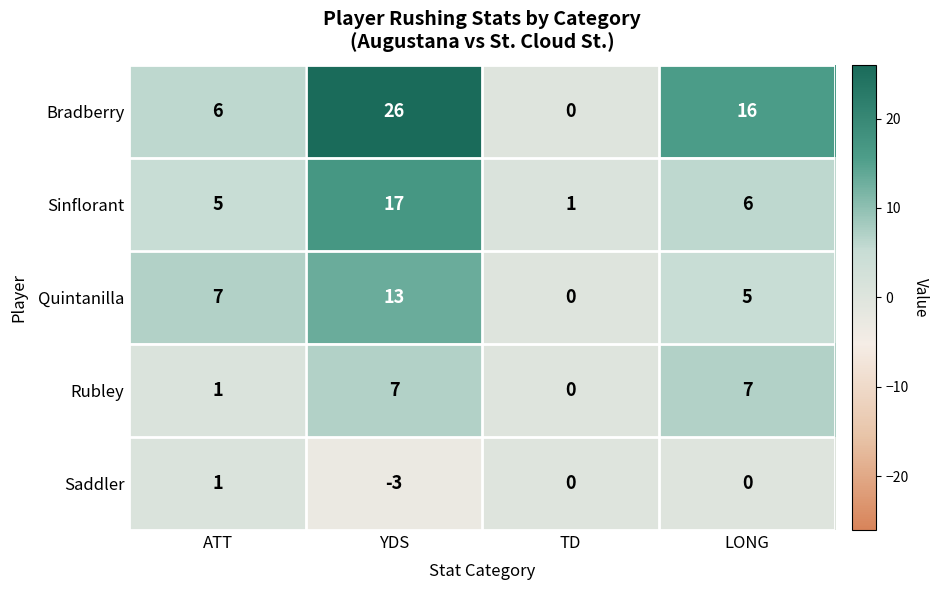

What is the average value of the Quintanilla series?

6